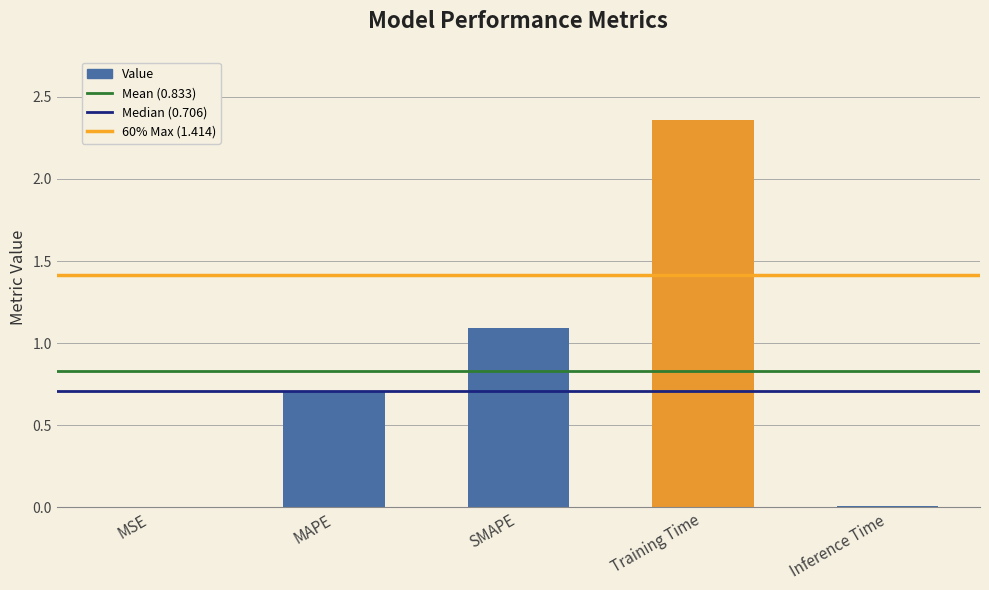

What is the sum of the values at MAPE and Training Time?

3.1